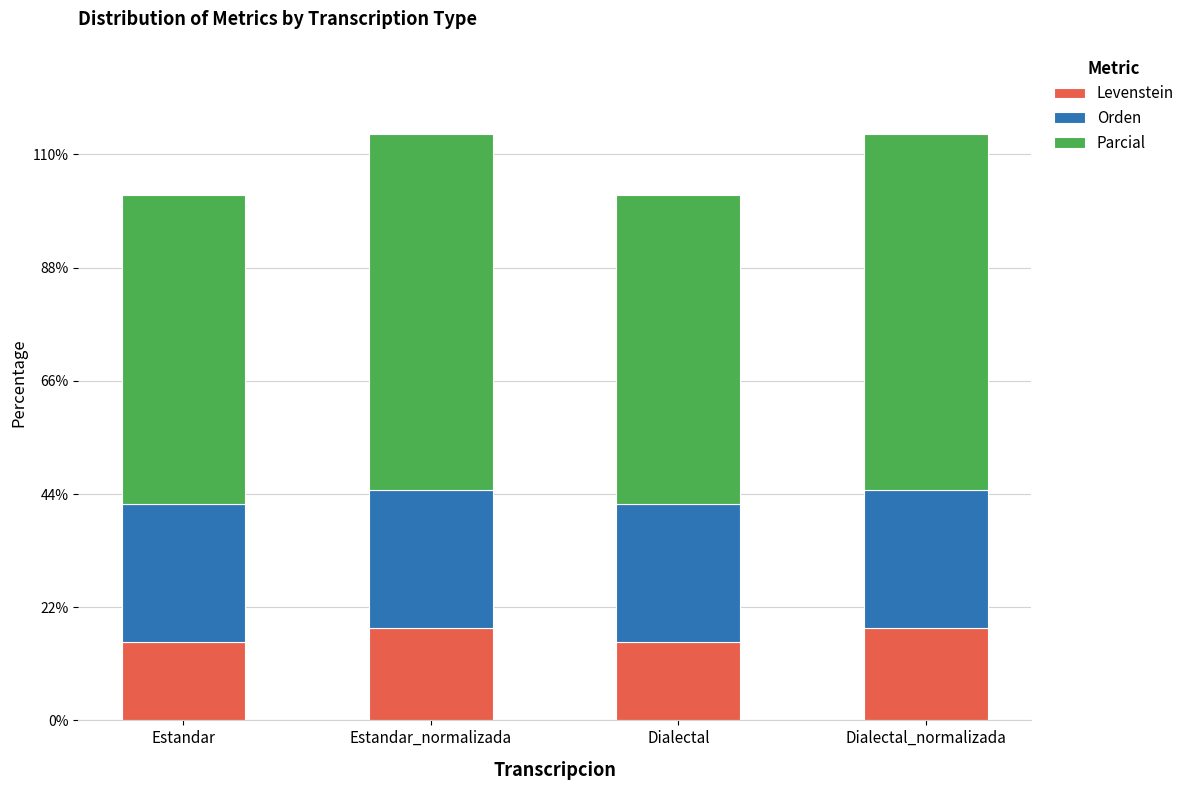

The value of Levenstein at Estandar_normalizada is 10.8. True or false?

False